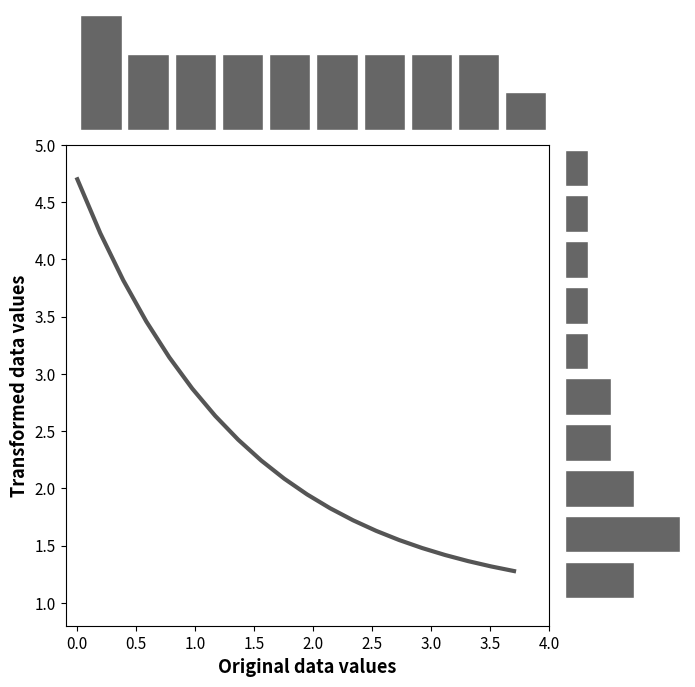

Reading right to left, transcribe all the data shown in this chart.

1.3	1.3	1.4	1.4	1.5	1.5	1.6	1.7	1.8	1.9	2.1	2.2	2.4	2.6	2.9	3.1	3.5	3.8	4.2	4.7